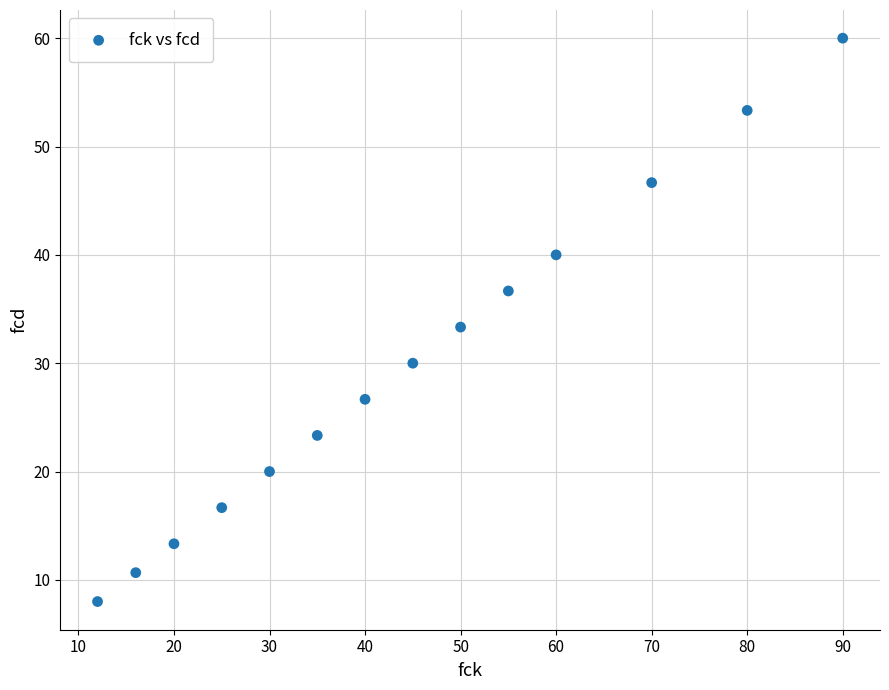

What is the range of Y values (max minus min)?

52.0